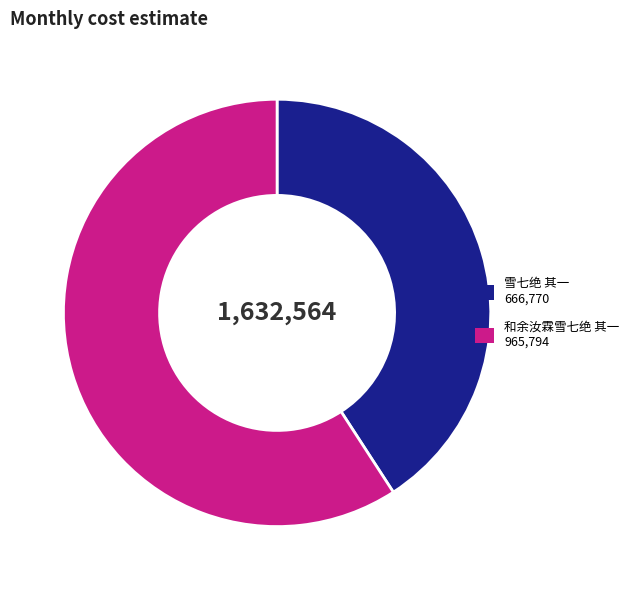

Which slice represents more than half of the pie?

和余汝霖雪七绝 其一